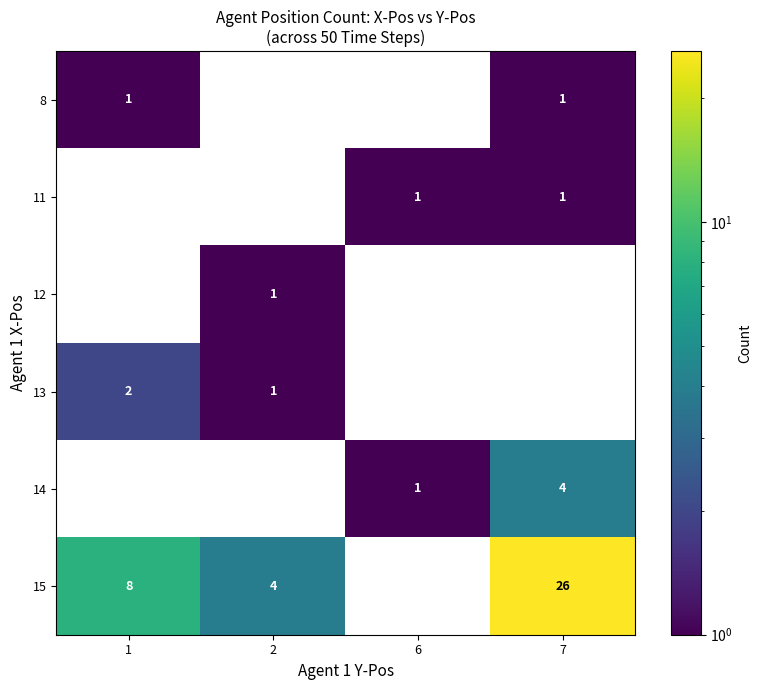

At how many categories does at least one series exceed 9?

1